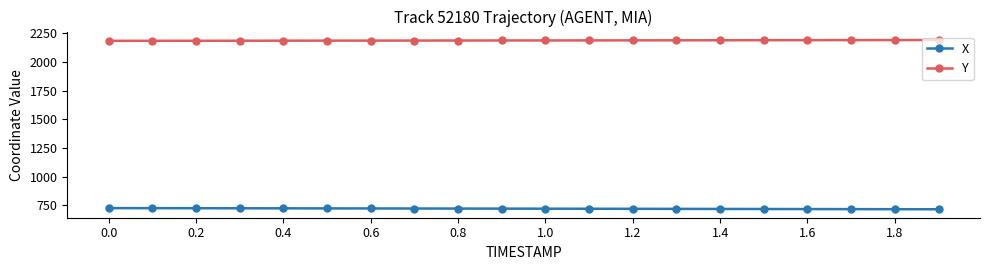

What is the average value of the Y series?

2186.8